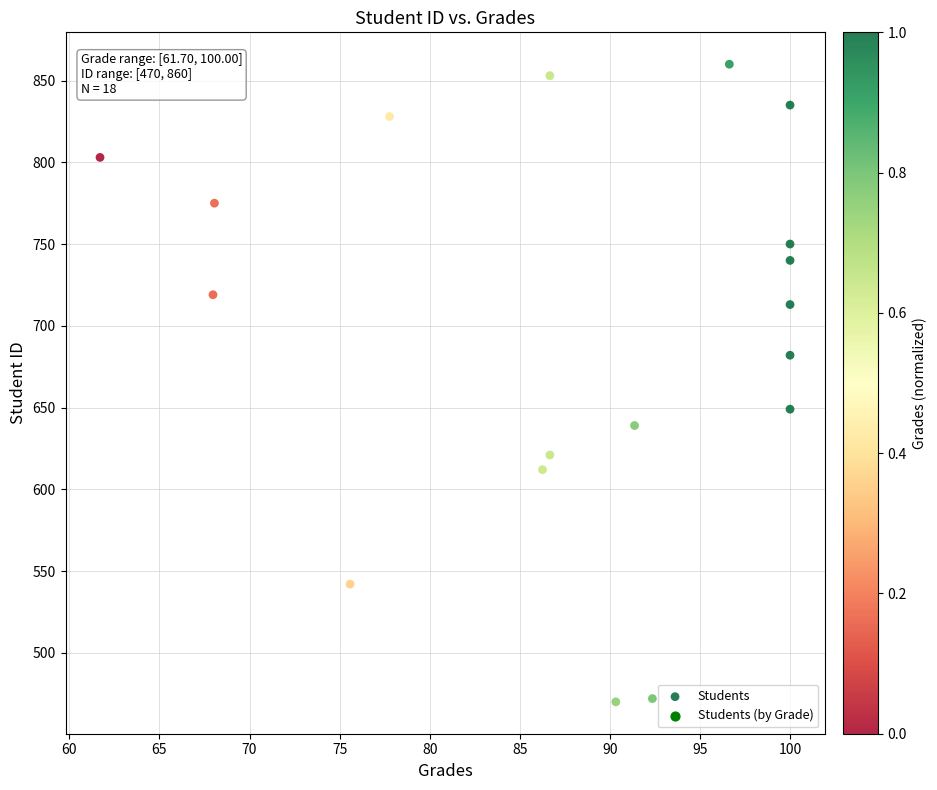

What is the range of Y values (max minus min)?

390